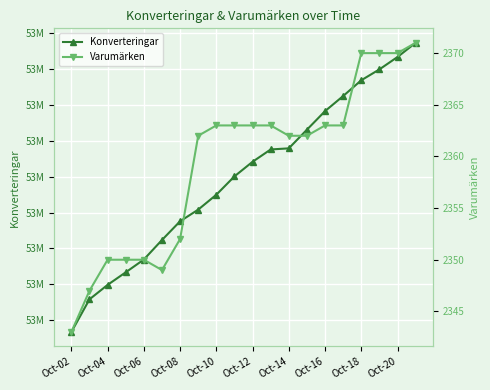

True or false: Konverteringar has more than 2 interior local peaks.

False